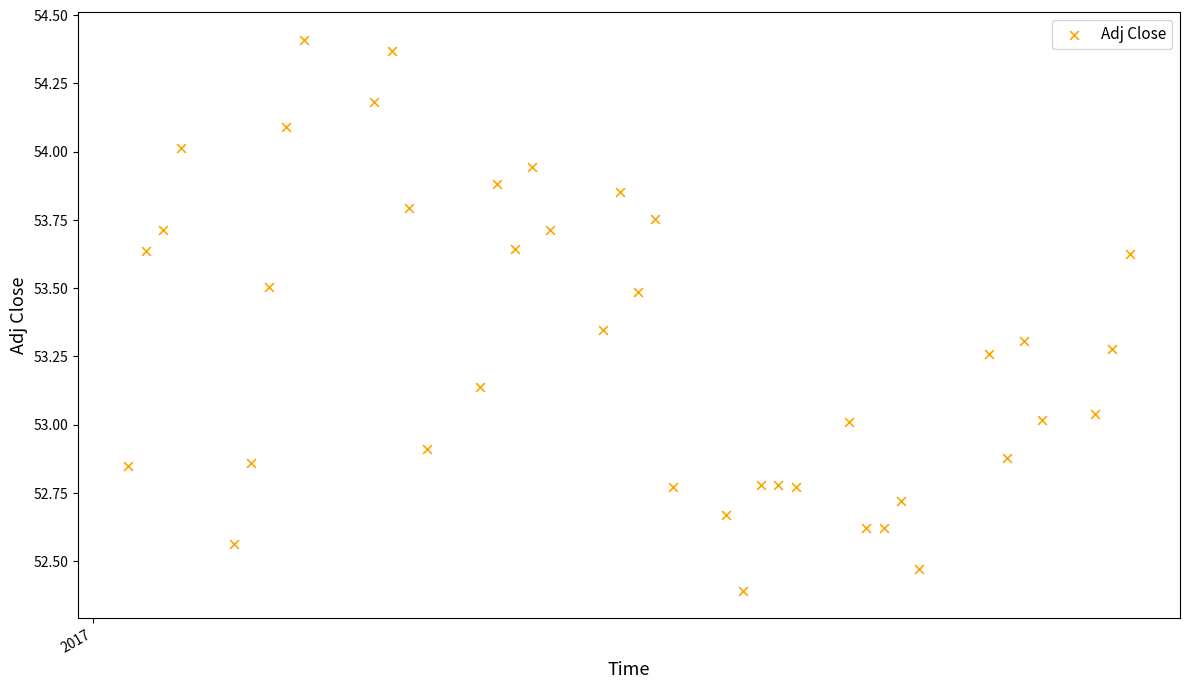

What is the range of Y values (max minus min)?

2.0